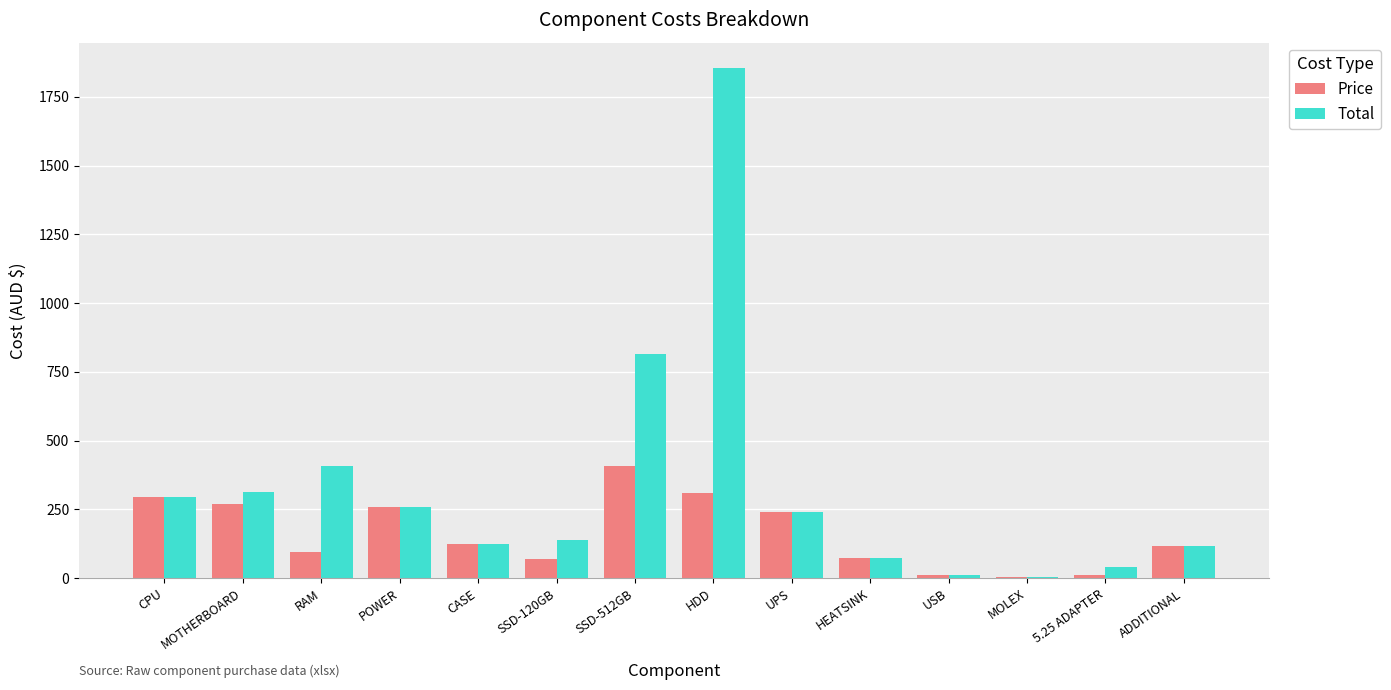

What is the maximum value shown in the chart?

1853.9